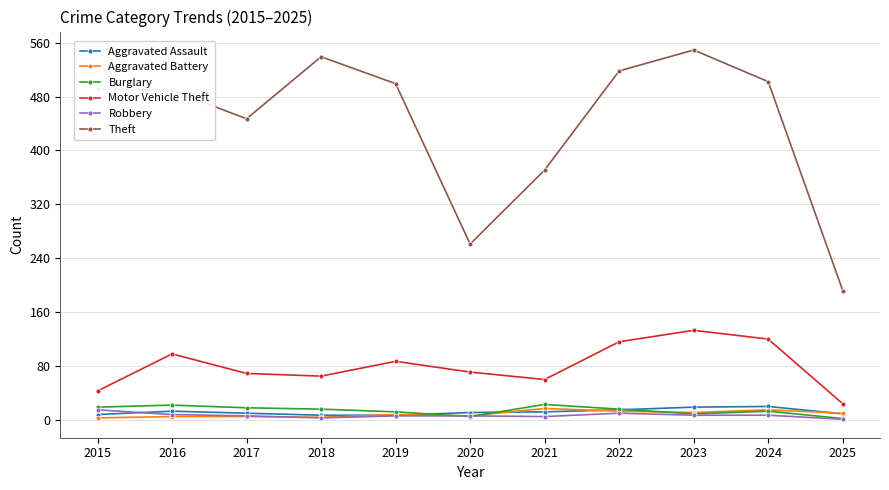

True or false: Robbery and Motor Vehicle Theft intersect in this chart.

False